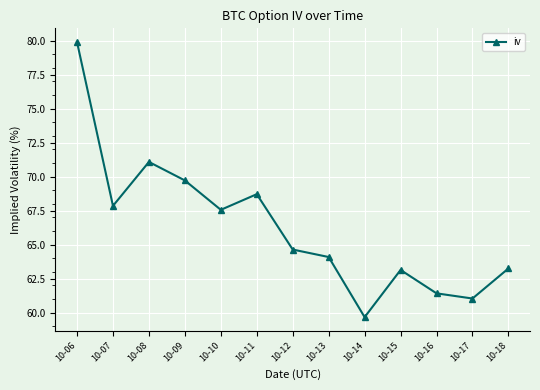

What is the change in value from 10-10 to 10-14?

-7.9